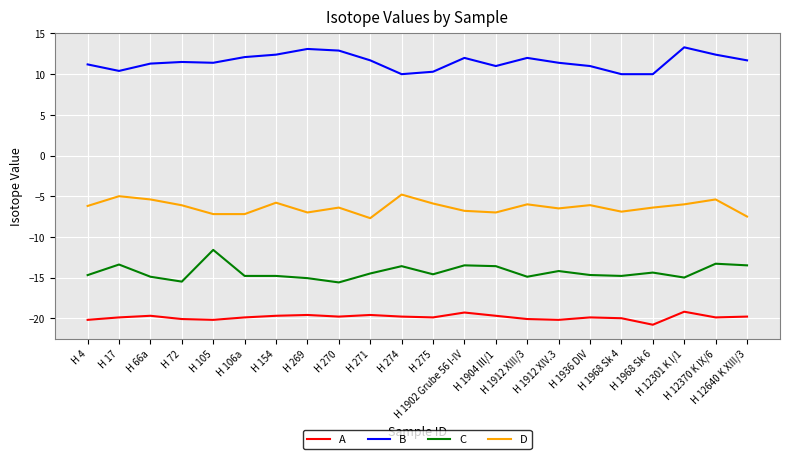

True or false: D and B cross at least once.

False